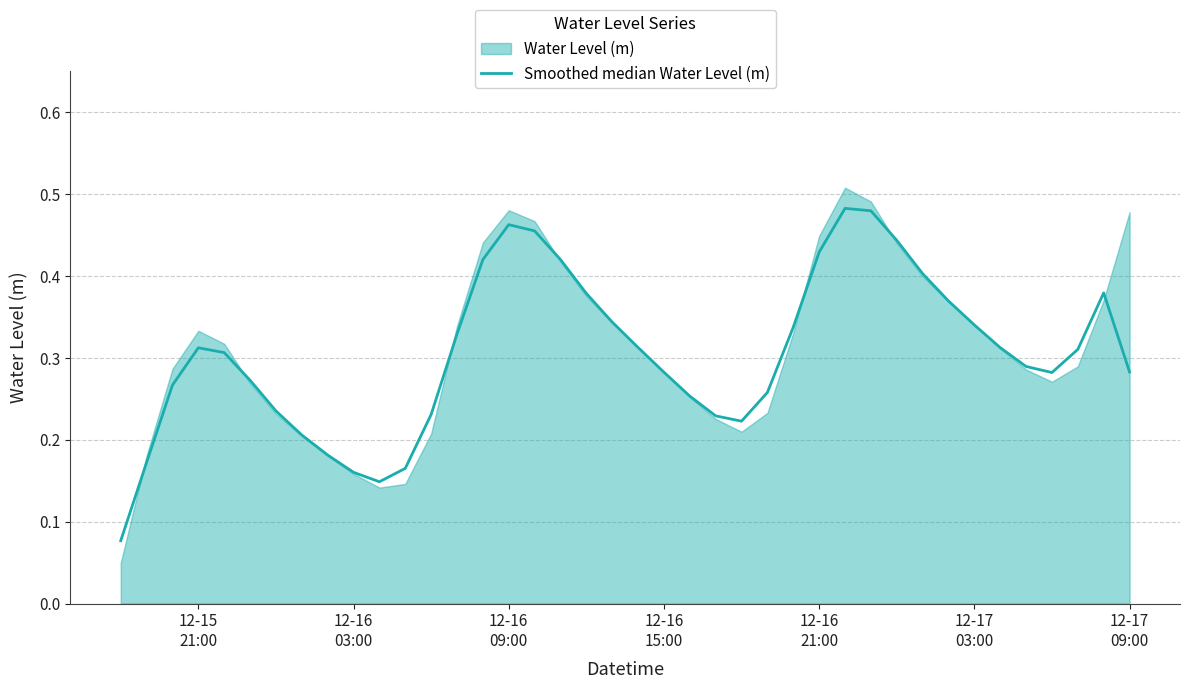

Read the value at 12-16 15:00.

0.3